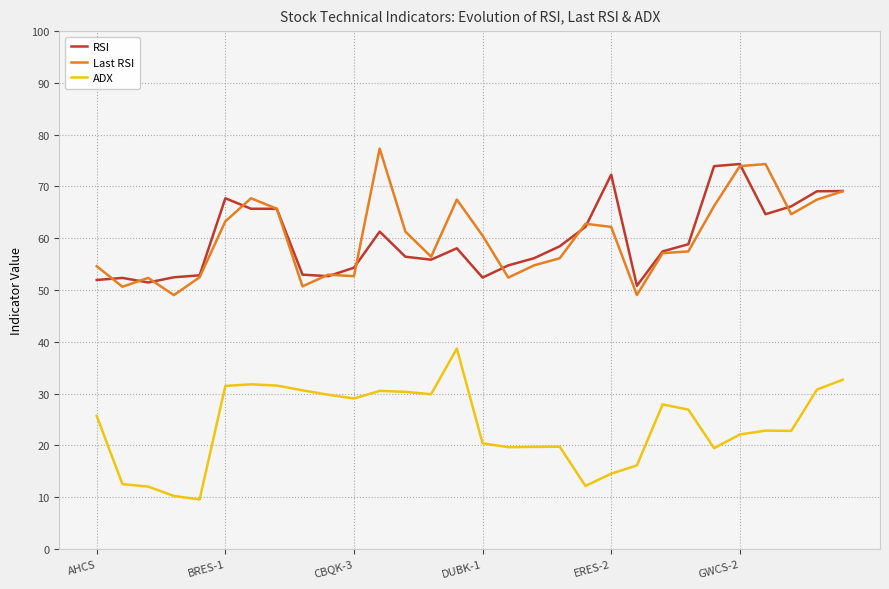

What is the maximum value for RSI?

74.3